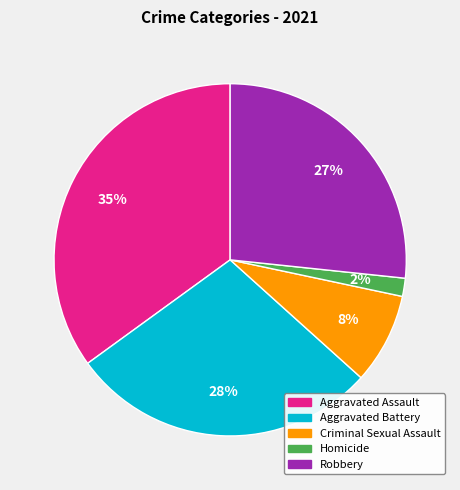

Is the sum of Robbery and Aggravated Assault greater than half?

Yes